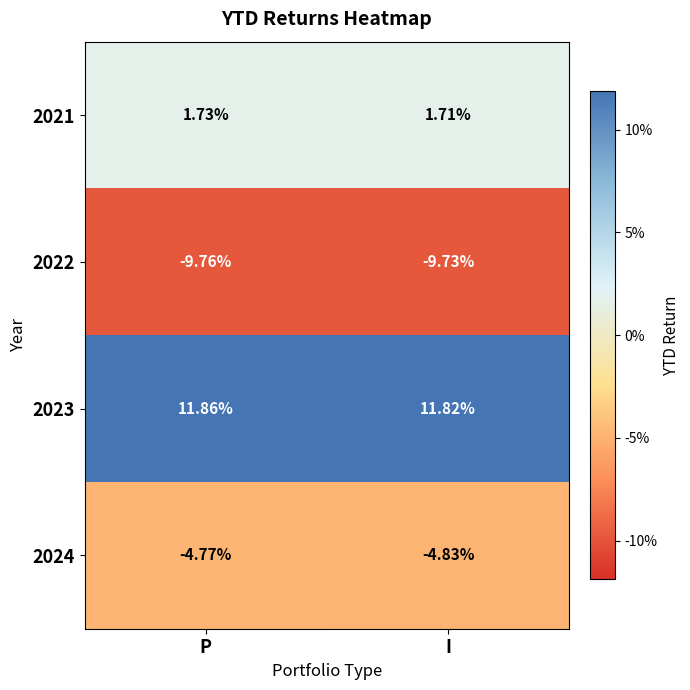

Which category has the highest value in the 2023 series?

P